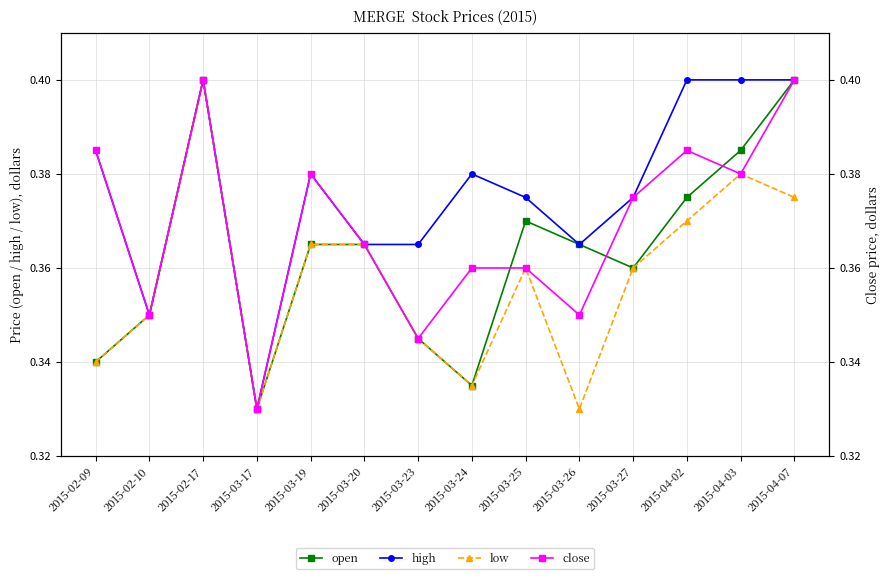

True or false: close has more than 1 points higher than both neighbors.

True